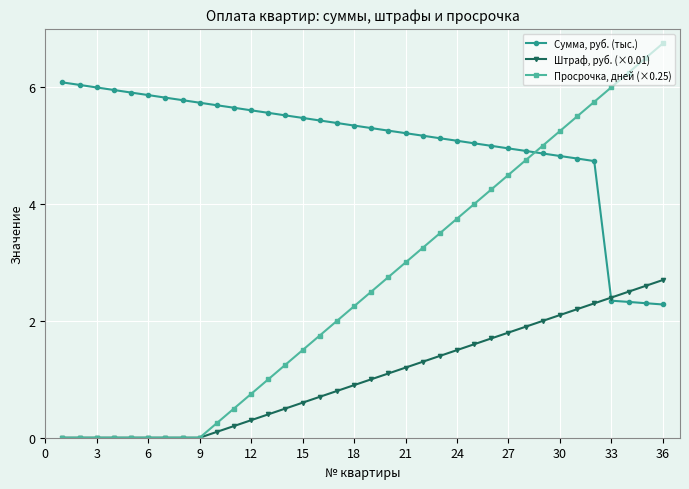

Rank the series by their maximum value, from lowest to highest.

Штраф, руб. (×0.01), Сумма, руб. (тыс.), Просрочка, дней (×0.25)